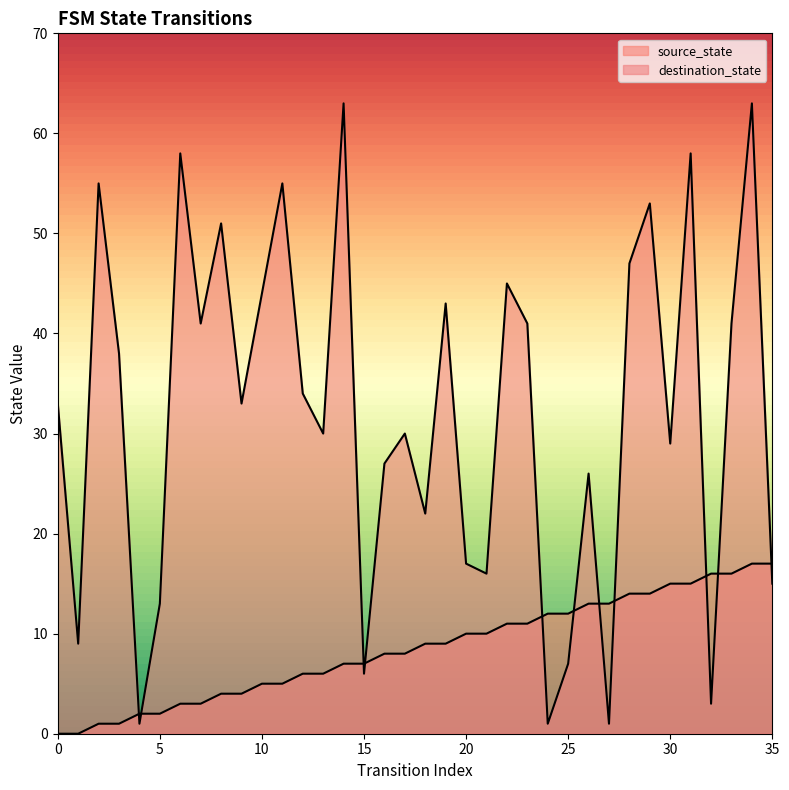

Reading left to right, list all the values displayed in this chart.

source_state: 0=0	1=0	2=1	3=1	4=2	5=2	6=3	7=3	8=4	9=4	10=5	11=5	12=6	13=6	14=7	15=7	16=8	17=8	18=9	19=9	20=10	21=10	22=11	23=11	24=12	25=12	26=13	27=13	28=14	29=14	30=15	31=15	32=16	33=16	34=17	35=17
destination_state: 0=33	1=9	2=55	3=38	4=1	5=13	6=58	7=41	8=51	9=33	10=44	11=55	12=34	13=30	14=63	15=6	16=27	17=30	18=22	19=43	20=17	21=16	22=45	23=41	24=1	25=7	26=26	27=1	28=47	29=53	30=29	31=58	32=3	33=41	34=63	35=15